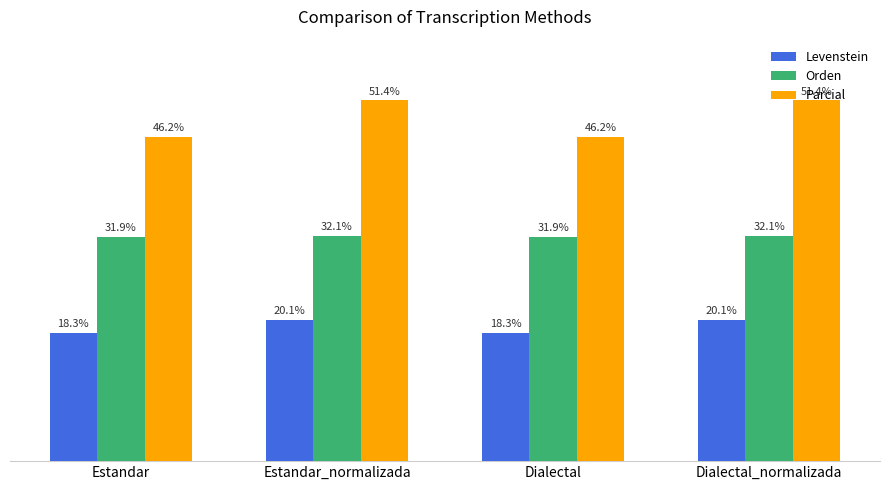

Which series has the largest total across all categories?

Parcial